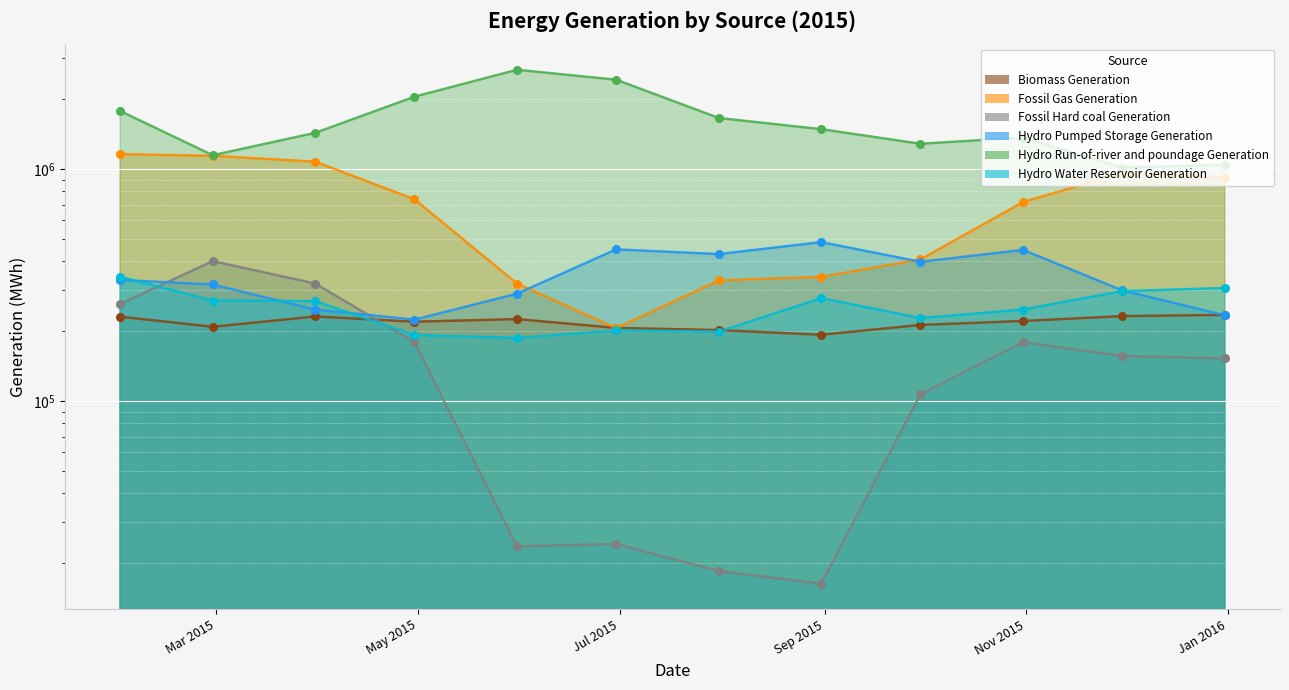

At how many categories does at least one series exceed 1364016?

8